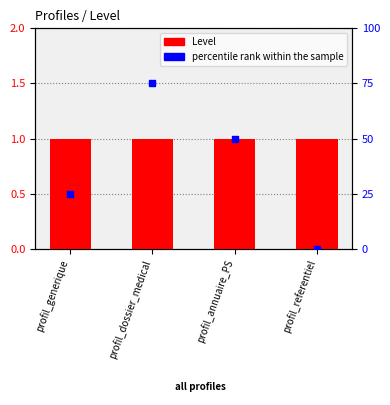

At how many categories does at least one series exceed 31?

2